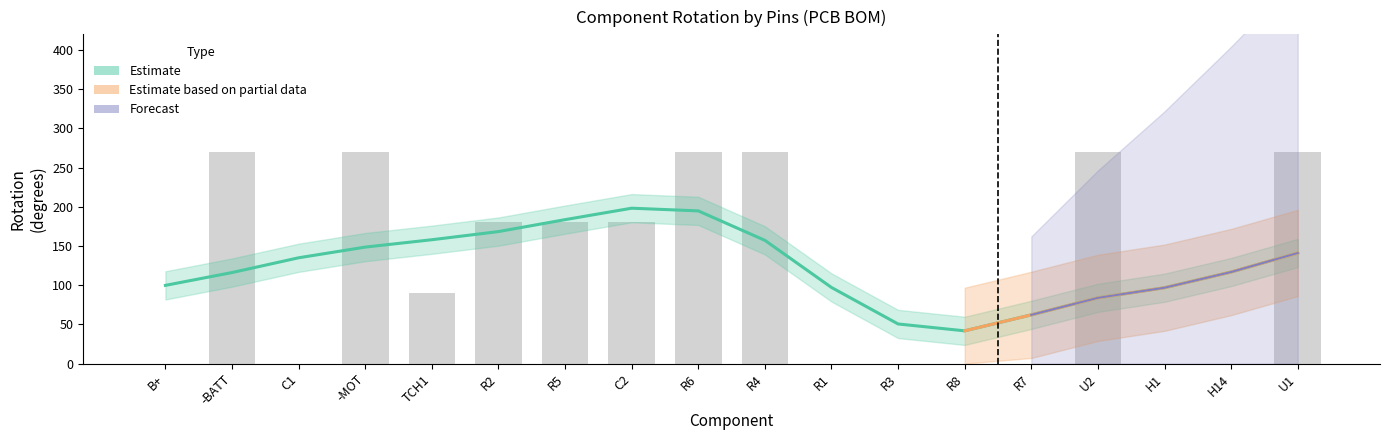

The value of Estimate based on partial data at R5 is 117. True or false?

False